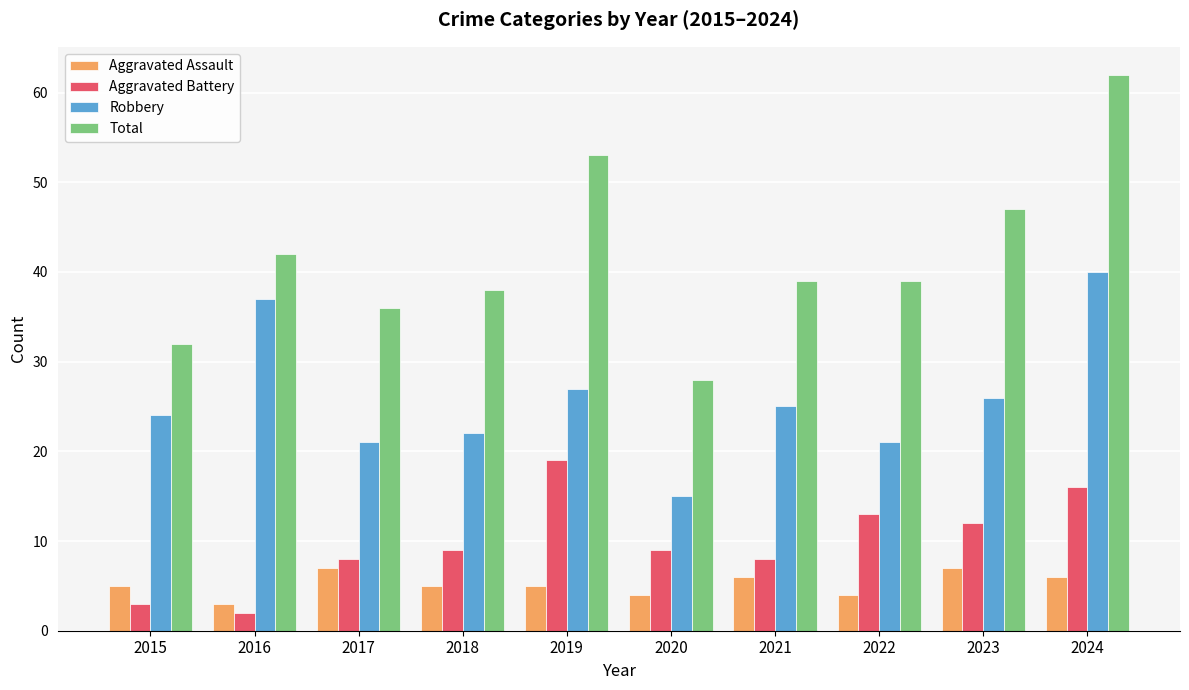

Reading left to right, list all the values displayed in this chart.

Aggravated Assault: 2015=5	2016=3	2017=7	2018=5	2019=5	2020=4	2021=6	2022=4	2023=7	2024=6
Aggravated Battery: 2015=3	2016=2	2017=8	2018=9	2019=19	2020=9	2021=8	2022=13	2023=12	2024=16
Robbery: 2015=24	2016=37	2017=21	2018=22	2019=27	2020=15	2021=25	2022=21	2023=26	2024=40
Total: 2015=32	2016=42	2017=36	2018=38	2019=53	2020=28	2021=39	2022=39	2023=47	2024=62